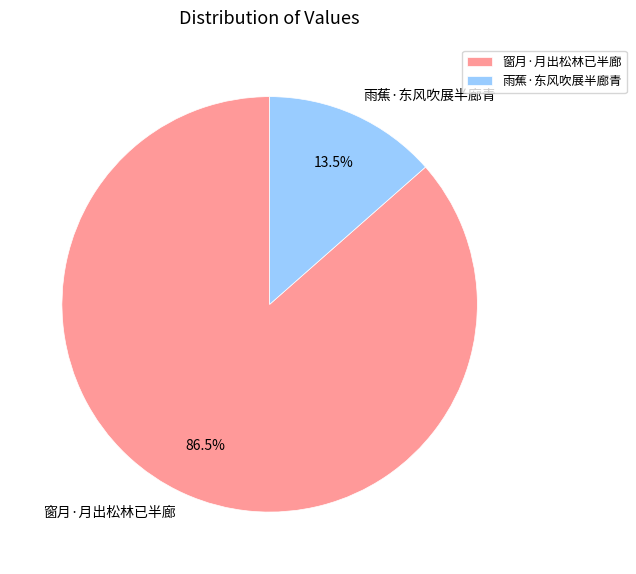

Between 雨蕉·东风吹展半廊青 and 窗月·月出松林已半廊, which is larger?

窗月·月出松林已半廊